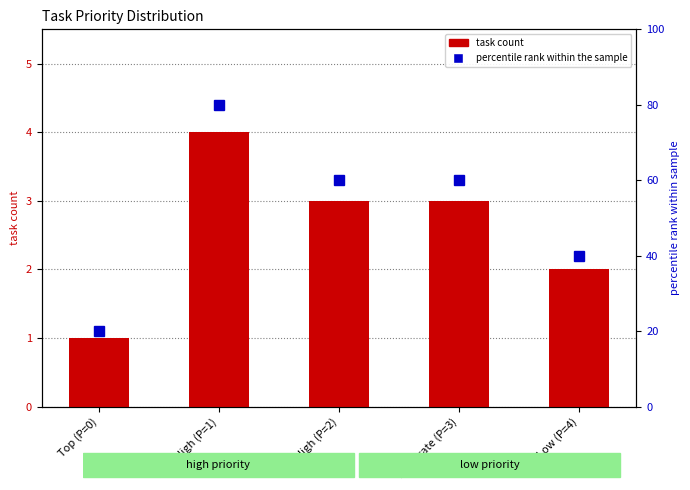

Approximately how many times larger is the value at Top (P=0) compared to Very High (P=1)?

0.2